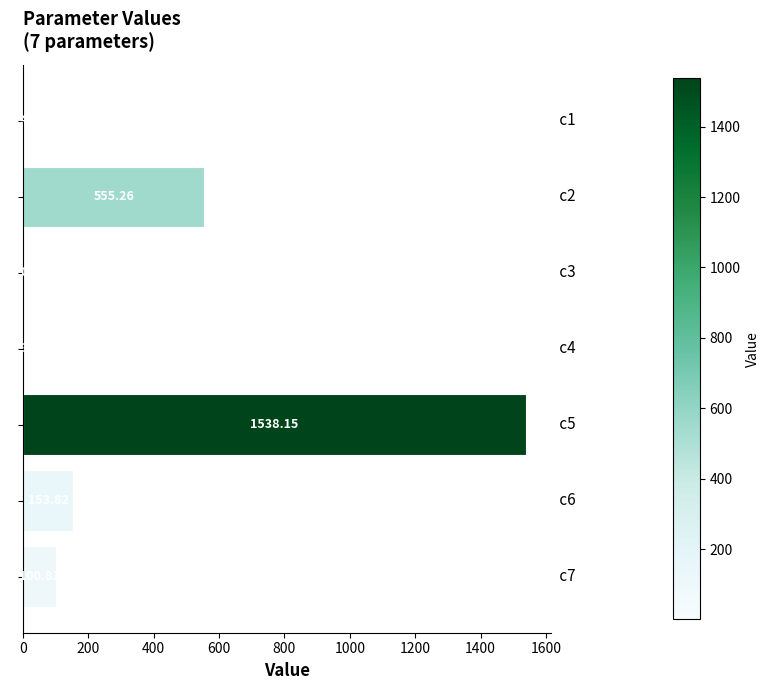

What is the average value?

335.6